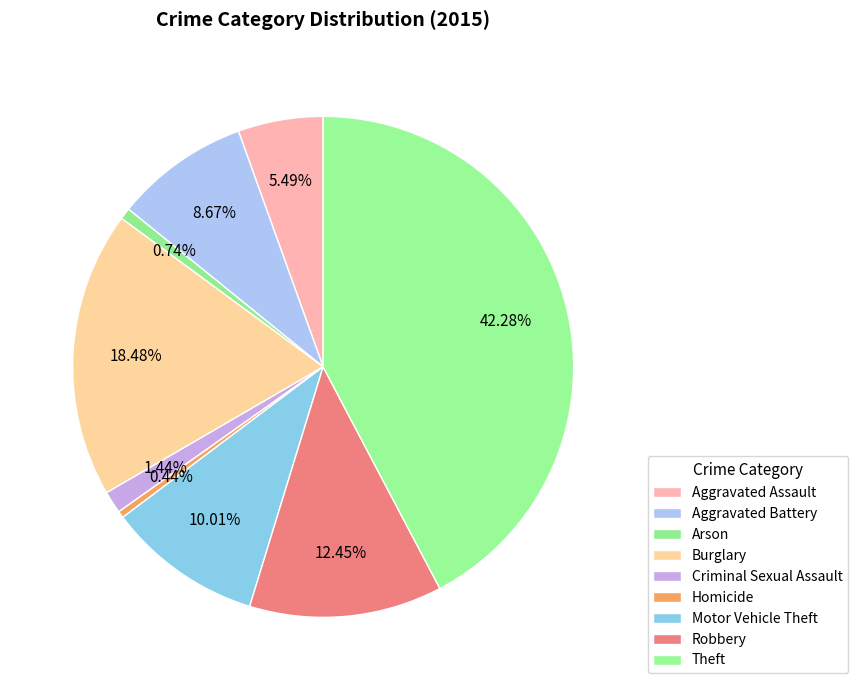

What is the largest slice in the pie chart?

Theft